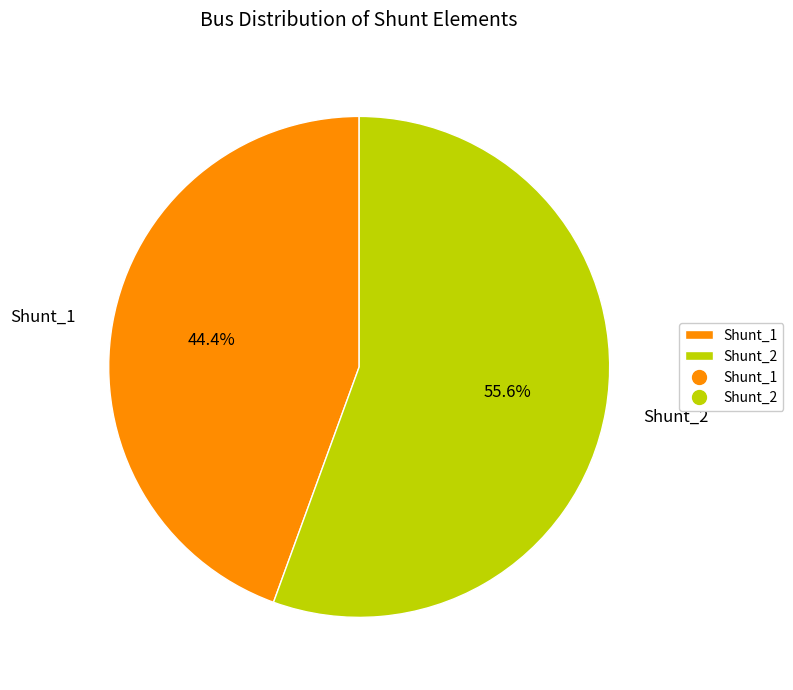

What is the ratio of the value at Shunt_1 to the value at Shunt_2?

0.8